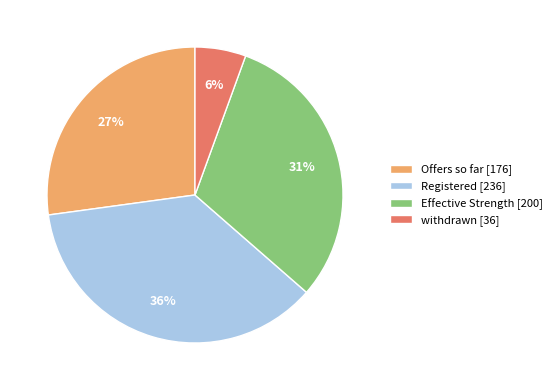

To the nearest percent, what portion does withdrawn represent?

6%